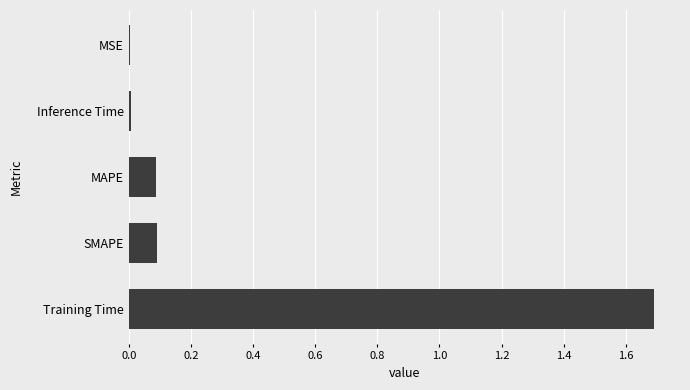

What is the sum of all values?

1.9